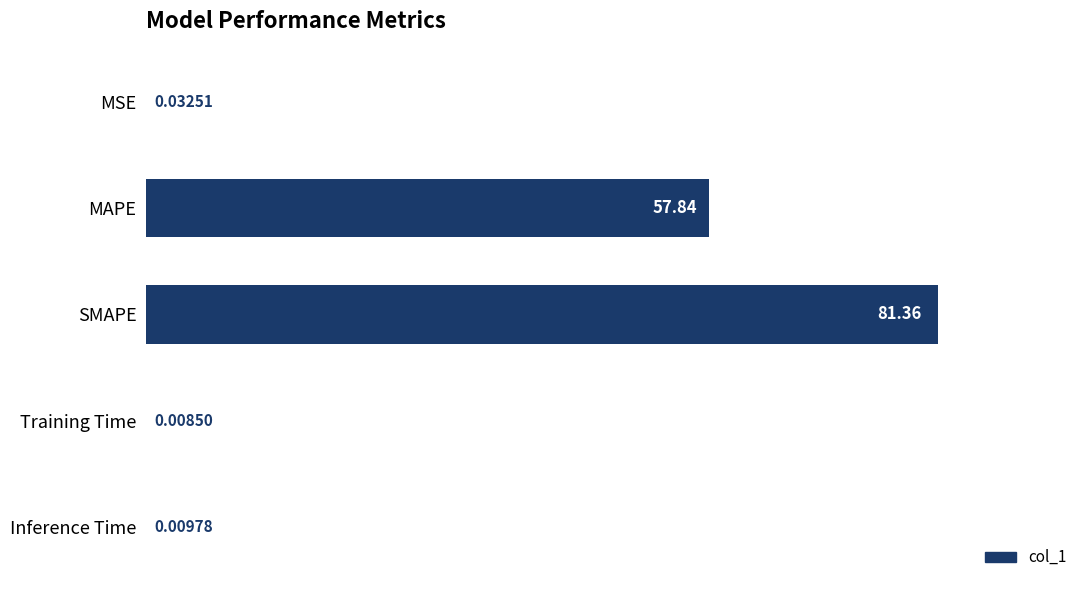

Between Training Time and MSE, which is larger?

MSE